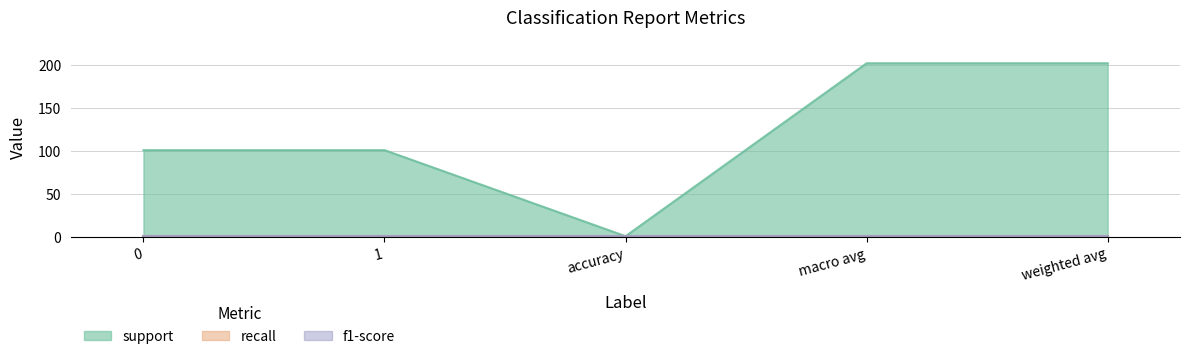

What position from the left is weighted avg?

5